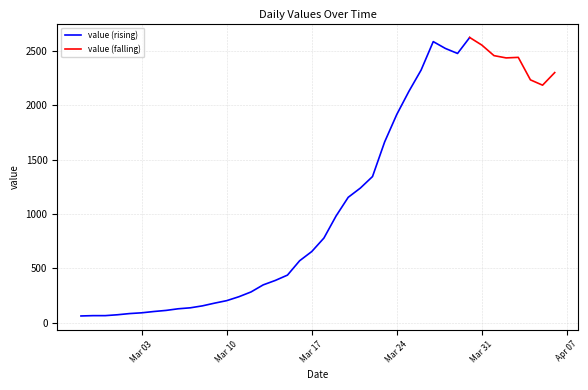

Is it true that the value at 2020-03-05 is 113?

True